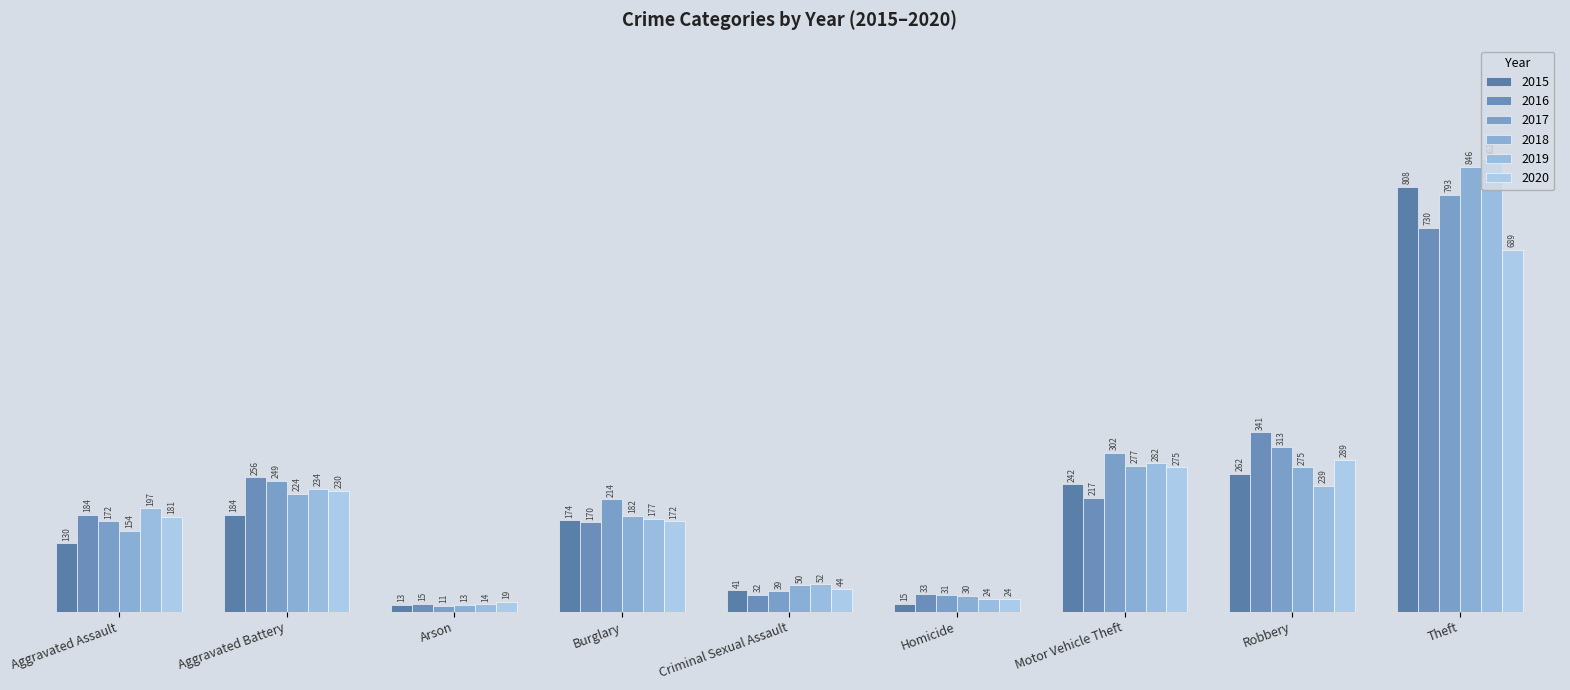

Are the bars horizontal?

No